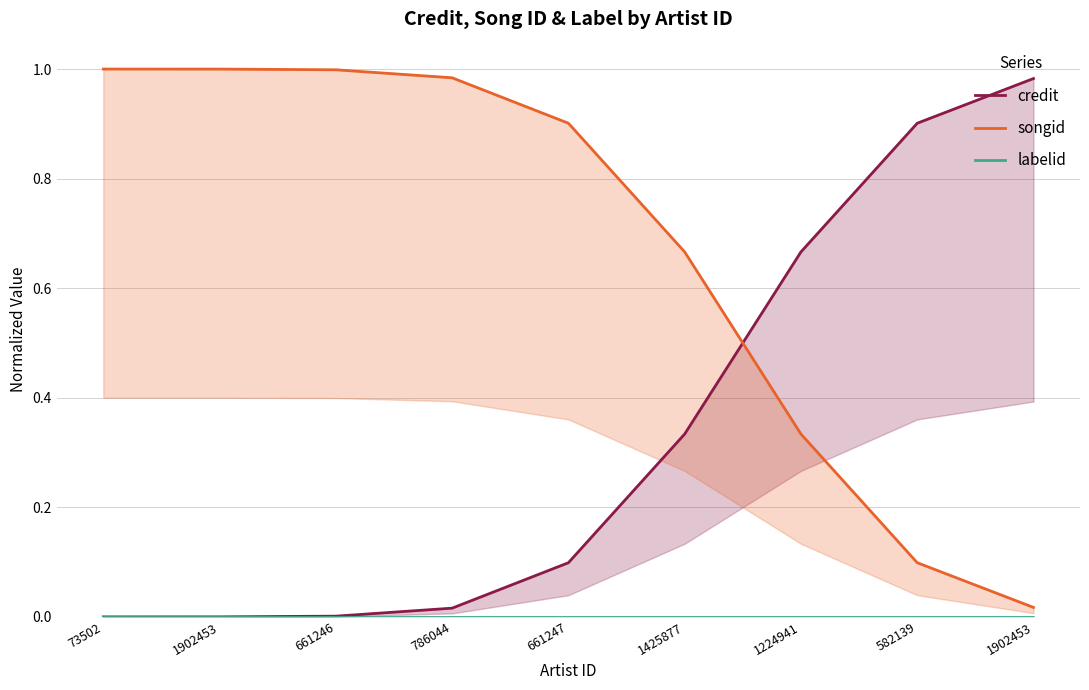

Which category has the lowest value across all series?

73502